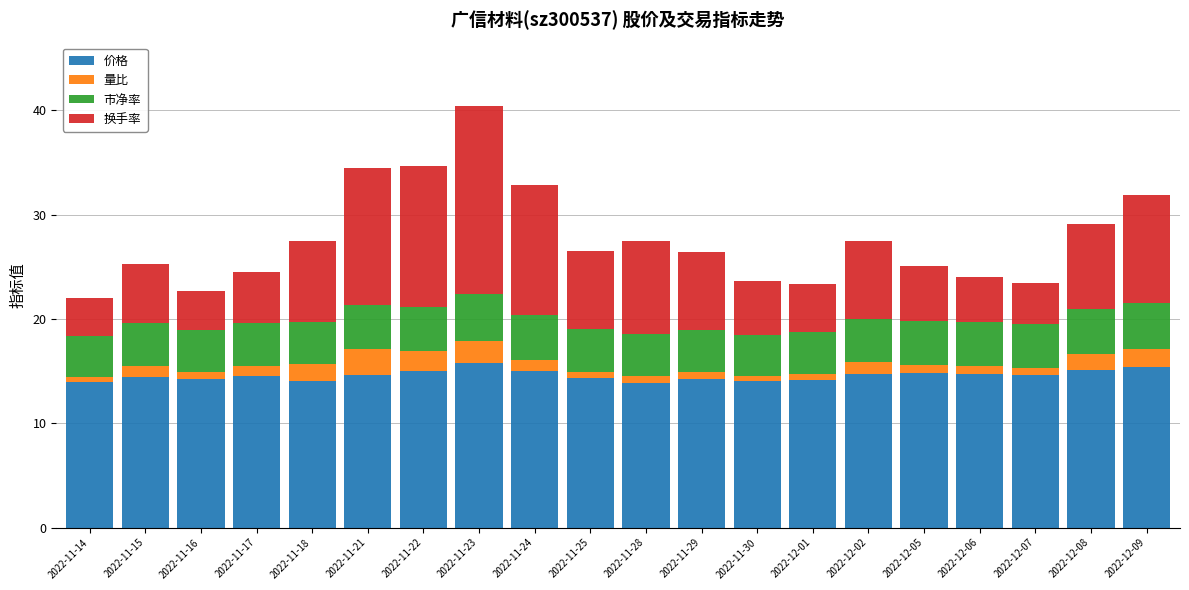

At which category is the sum across all series the highest?

2022-11-23